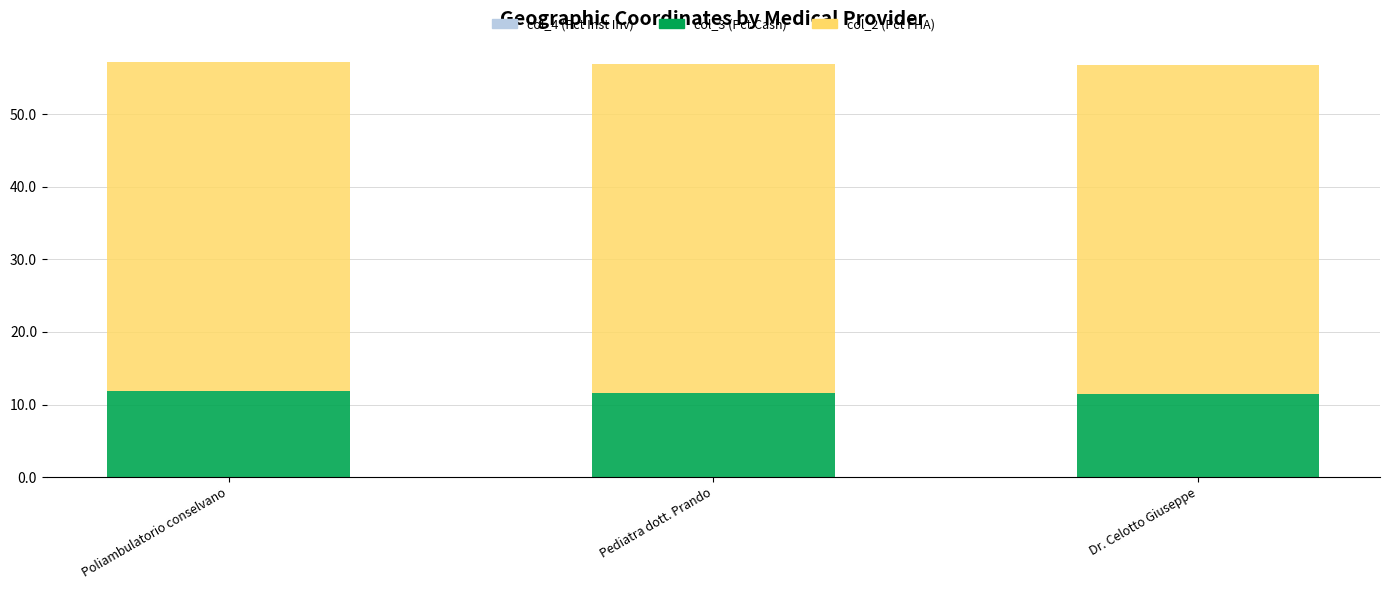

How many series are shown in this chart?

3